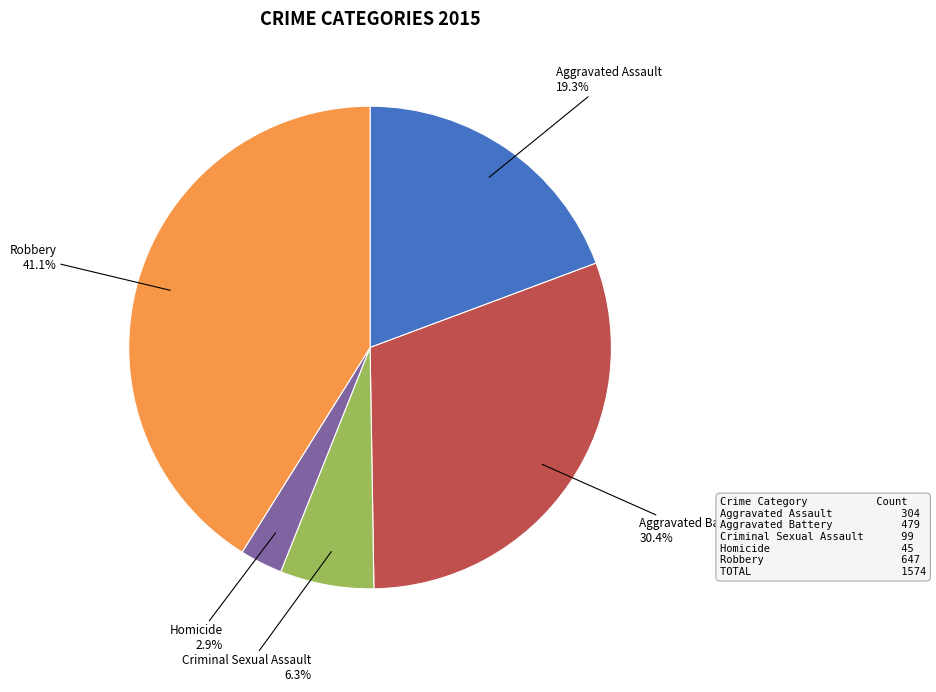

Is there a majority slice in this chart?

No